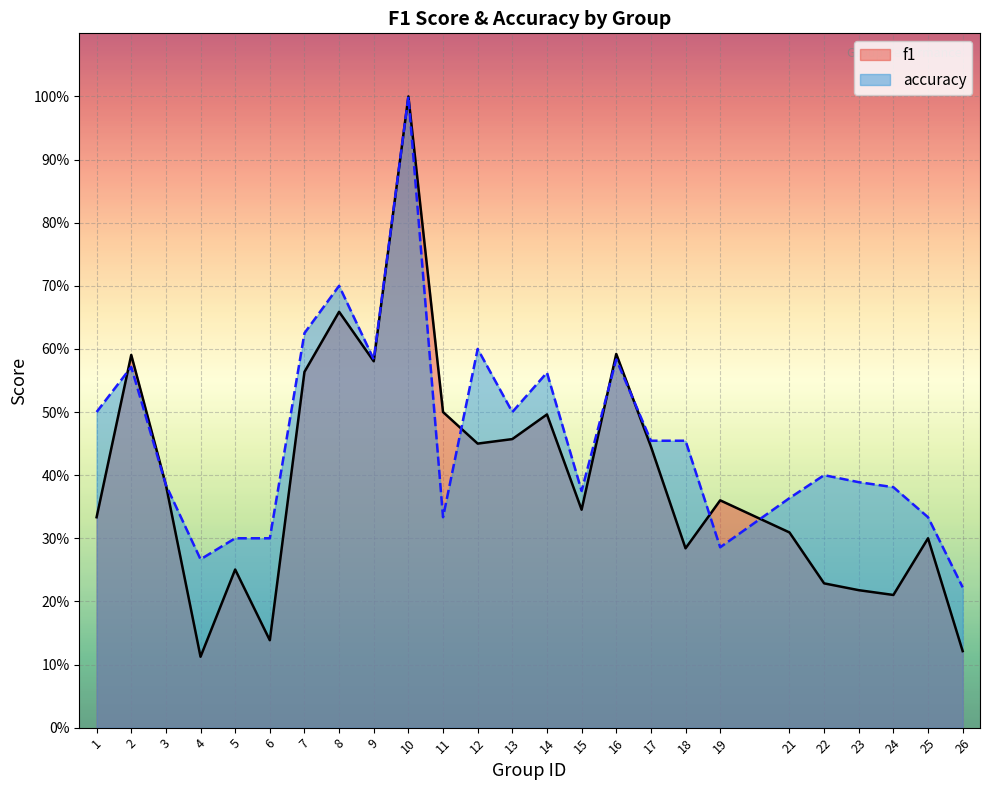

True or false: f1 has more than 0 interior local peaks.

True